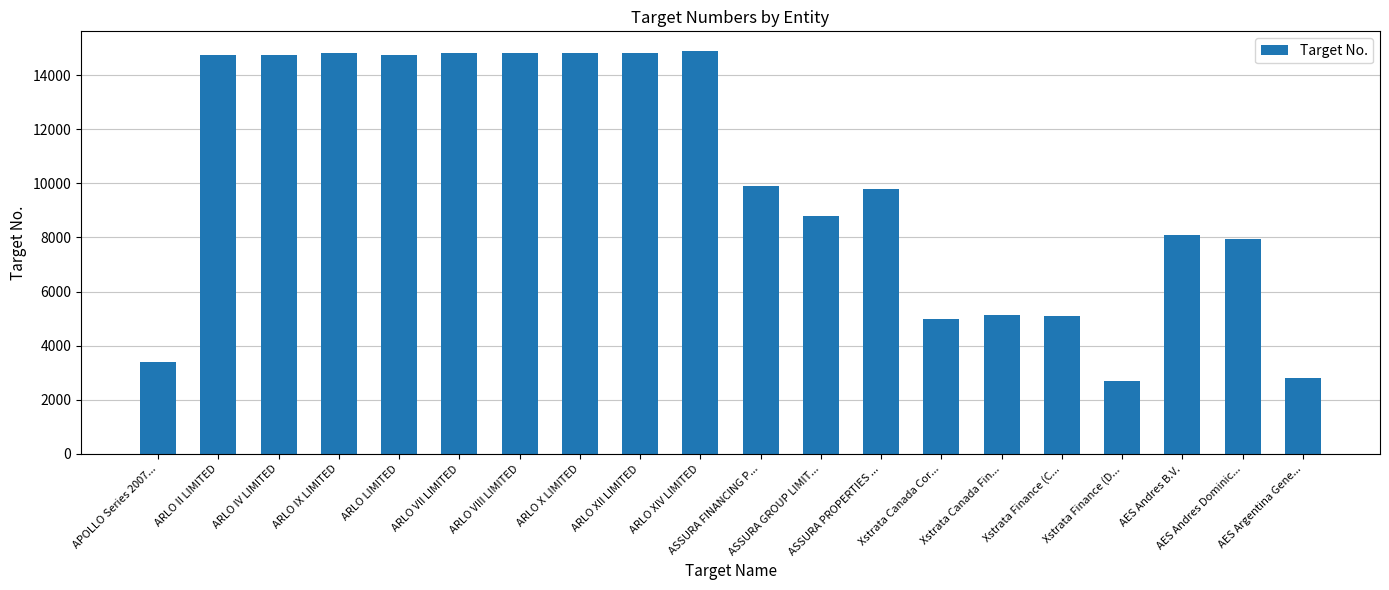

What is the sum of the values at ASSURA FINANCING P... and ARLO X LIMITED?

24692